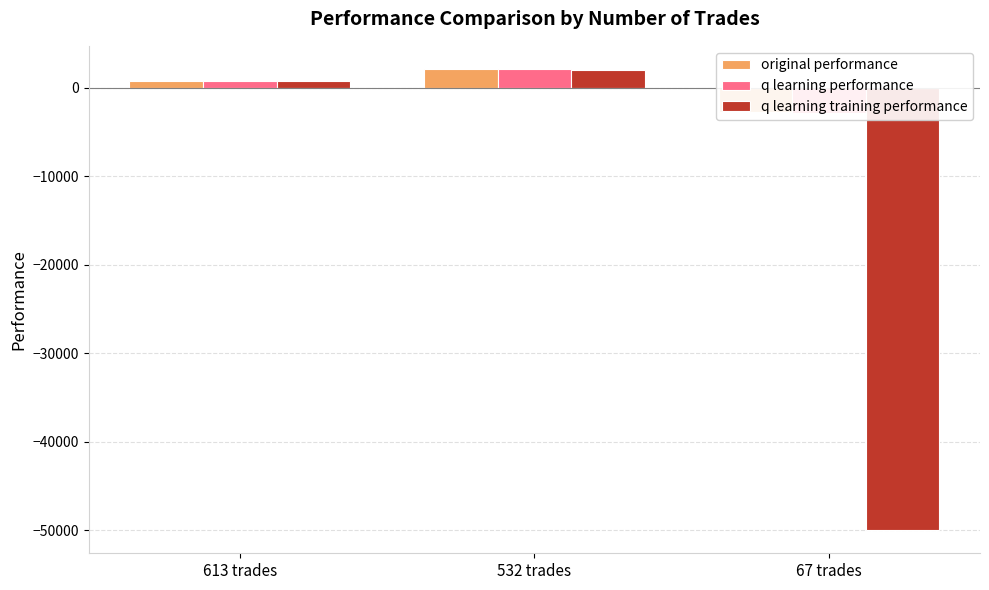

Which category has the lowest value in the original performance series?

67 trades